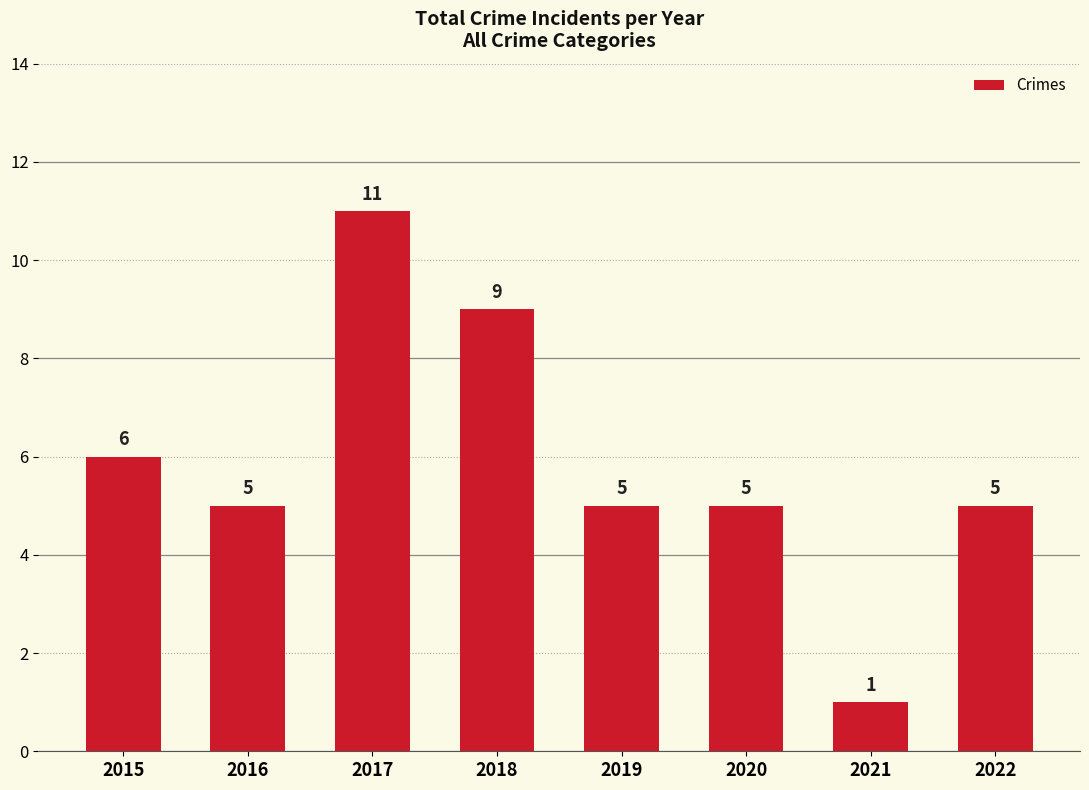

What is the average value?

6